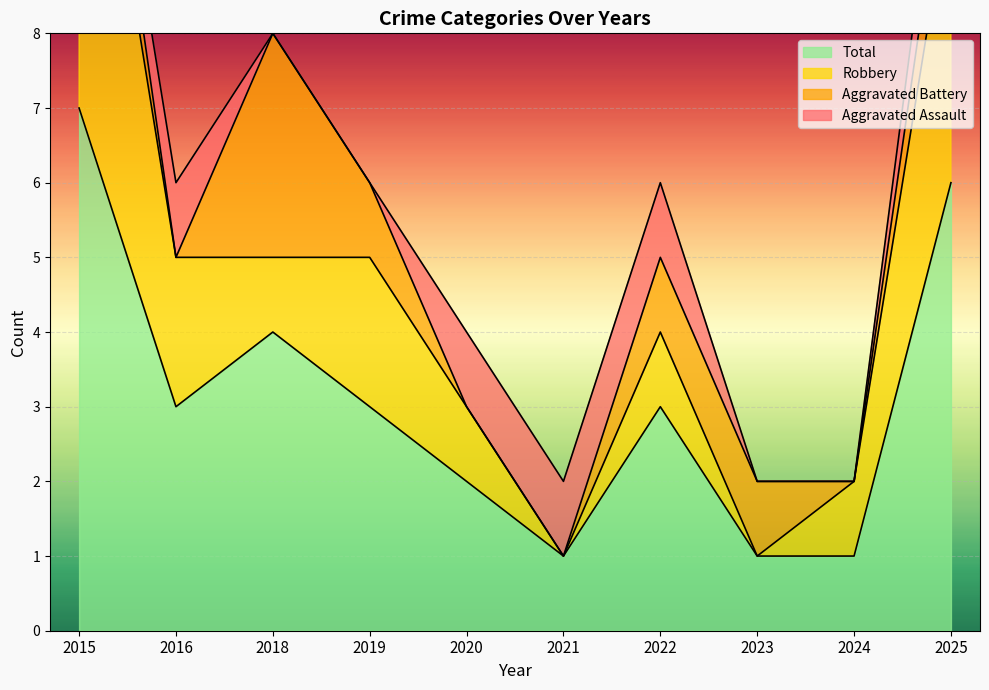

What is the difference between the maximum and minimum values in the Total series?

6